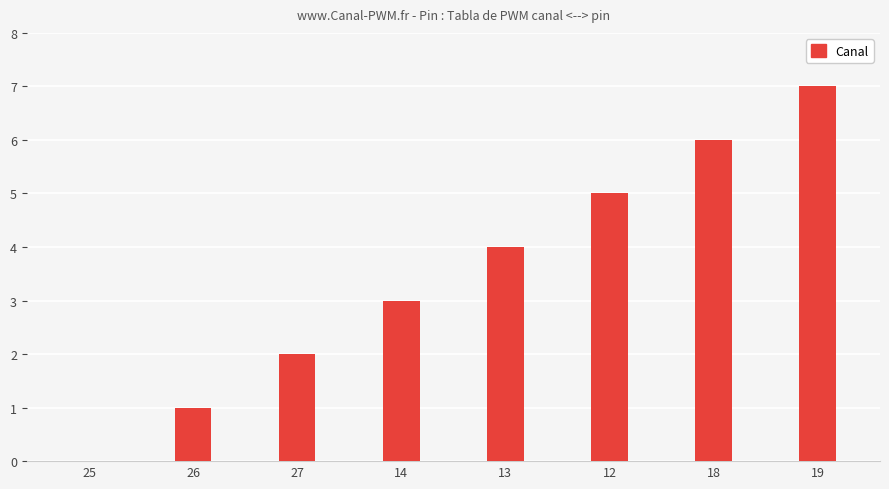

What is the change in value from 26 to 12?

+4